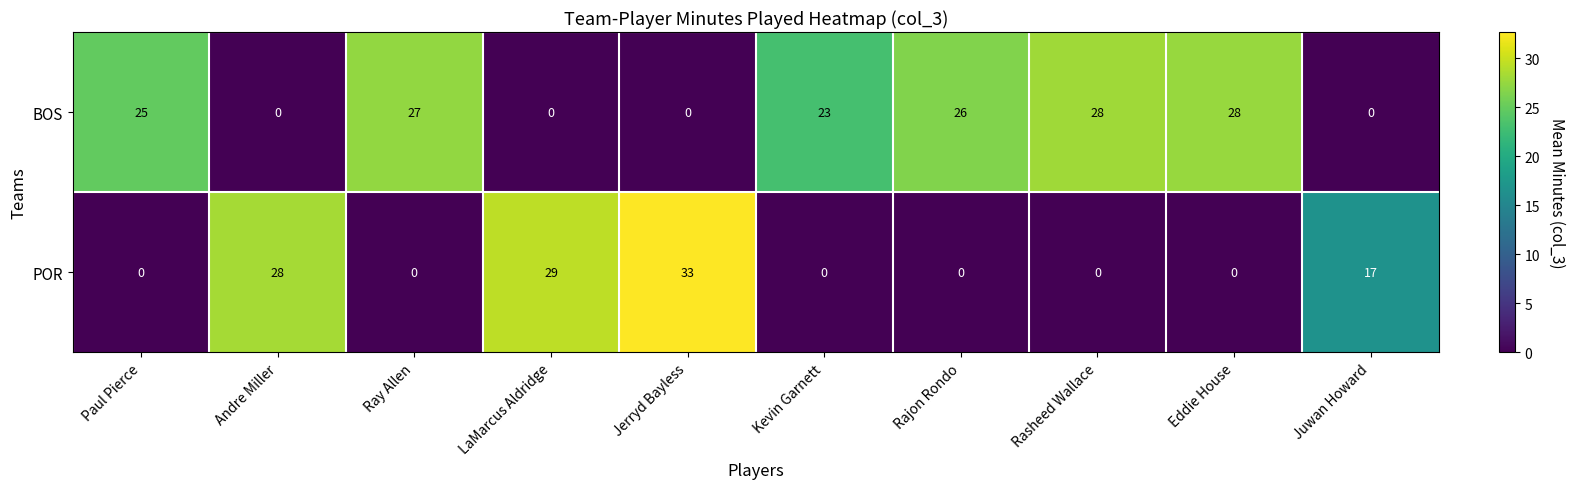

Count the number of data series in this chart.

2